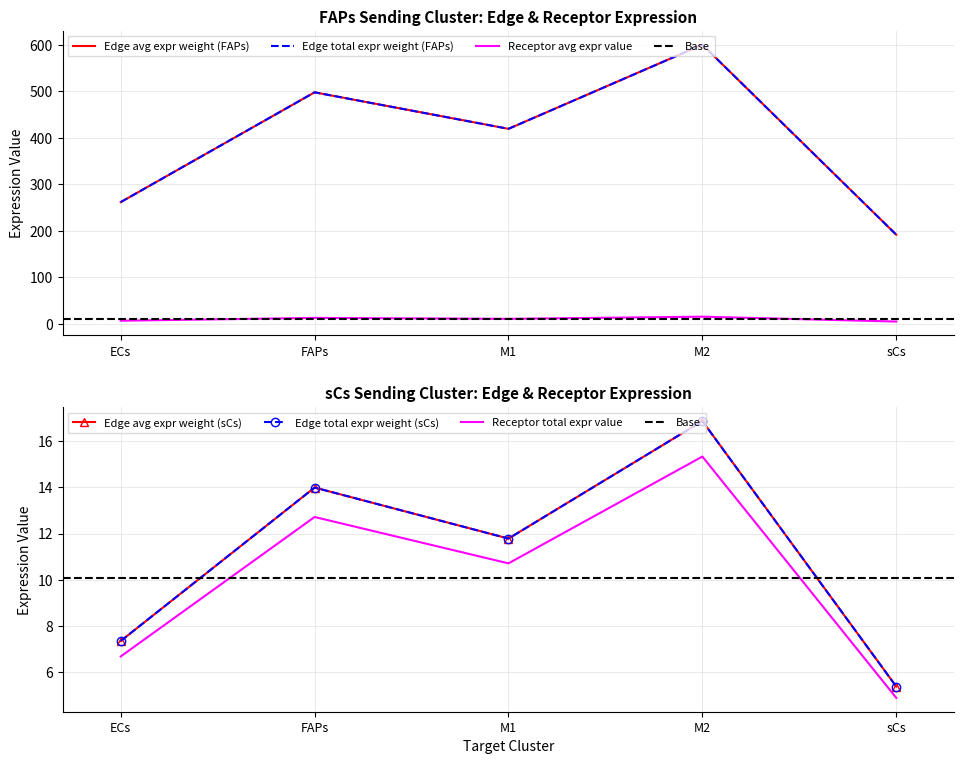

At which category does the chart reach its peak across all series?

M2